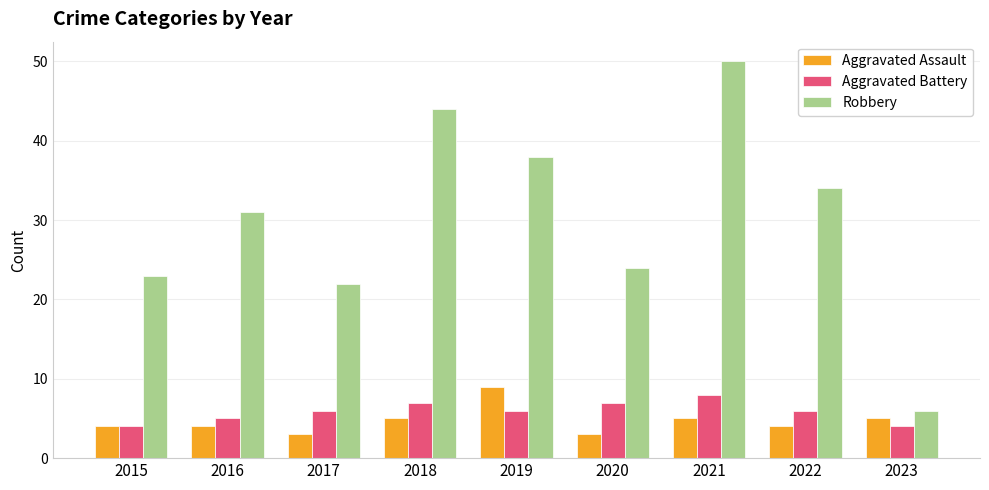

What is the approximate value of Aggravated Assault at 2022?

4